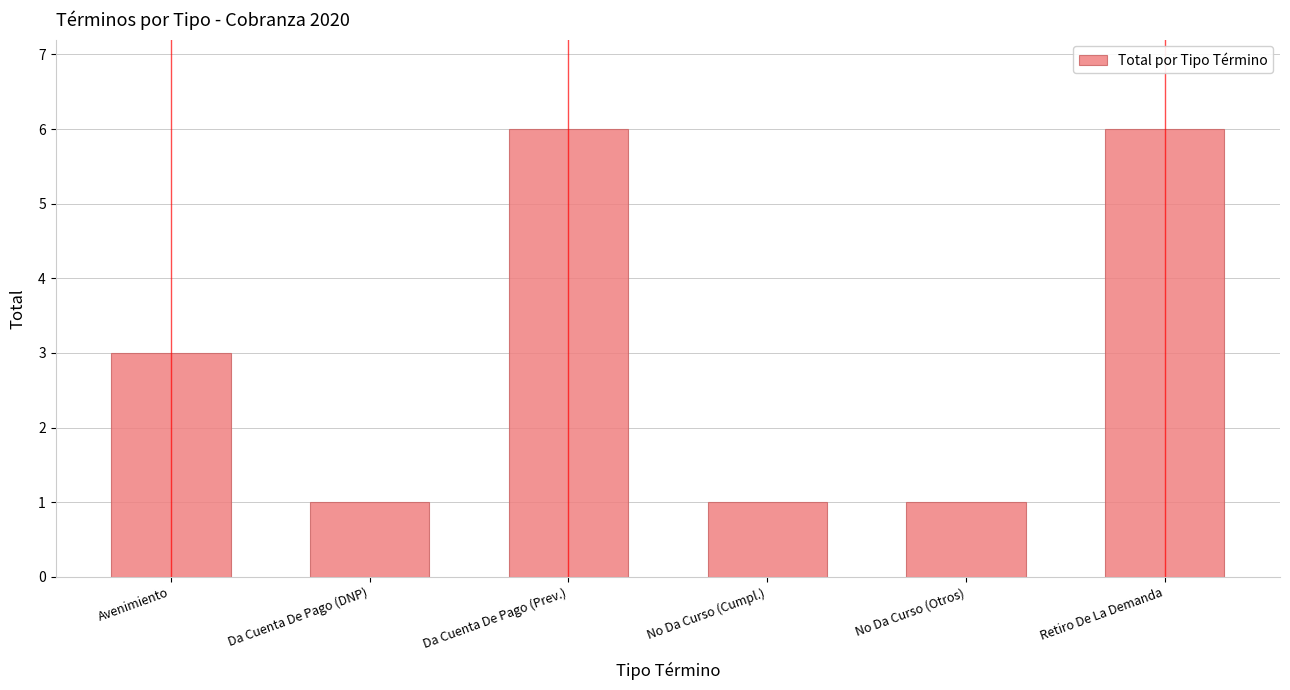

What is the maximum value shown in the chart?

6